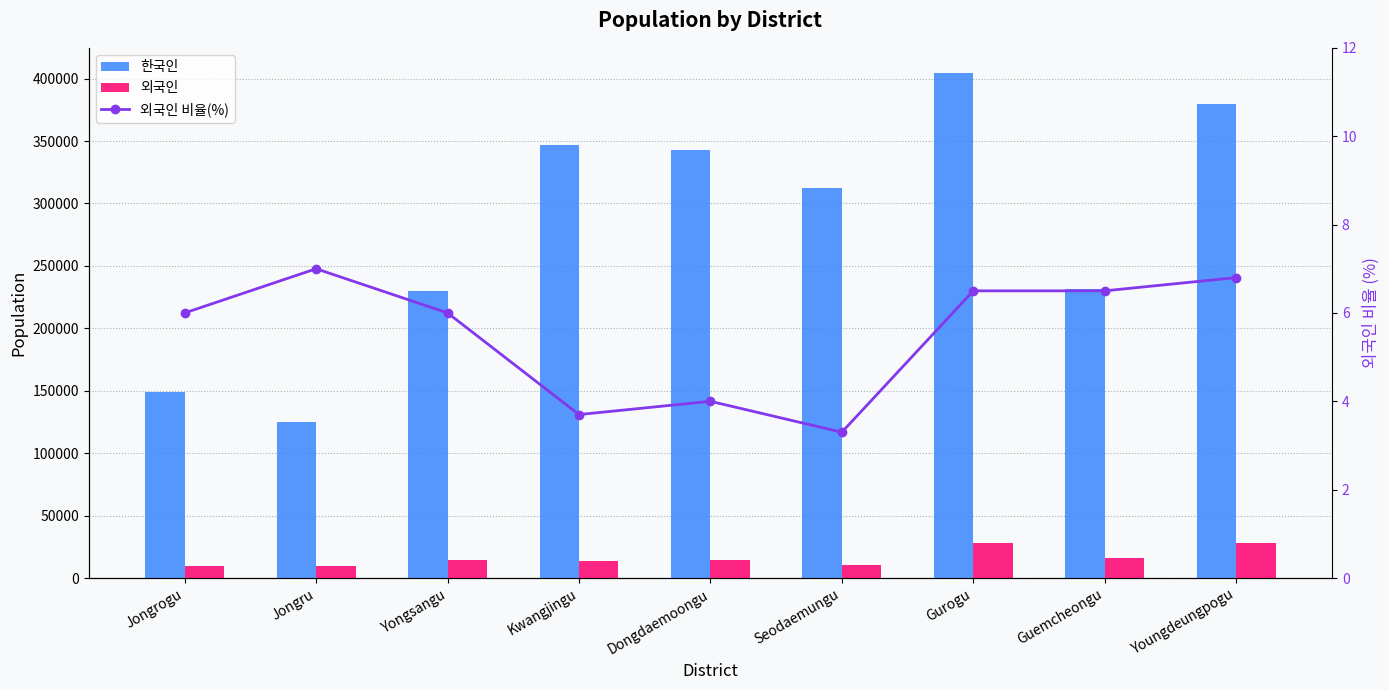

Which series has the largest range (max minus min)?

한국인